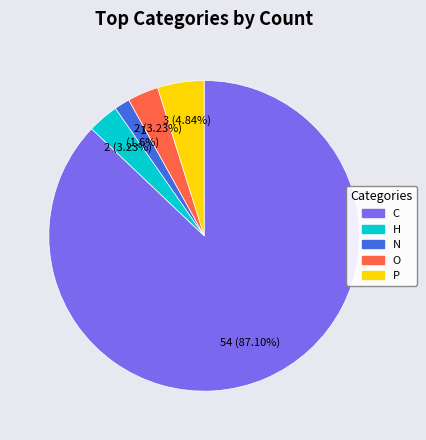

Which slice represents more than half of the pie?

C